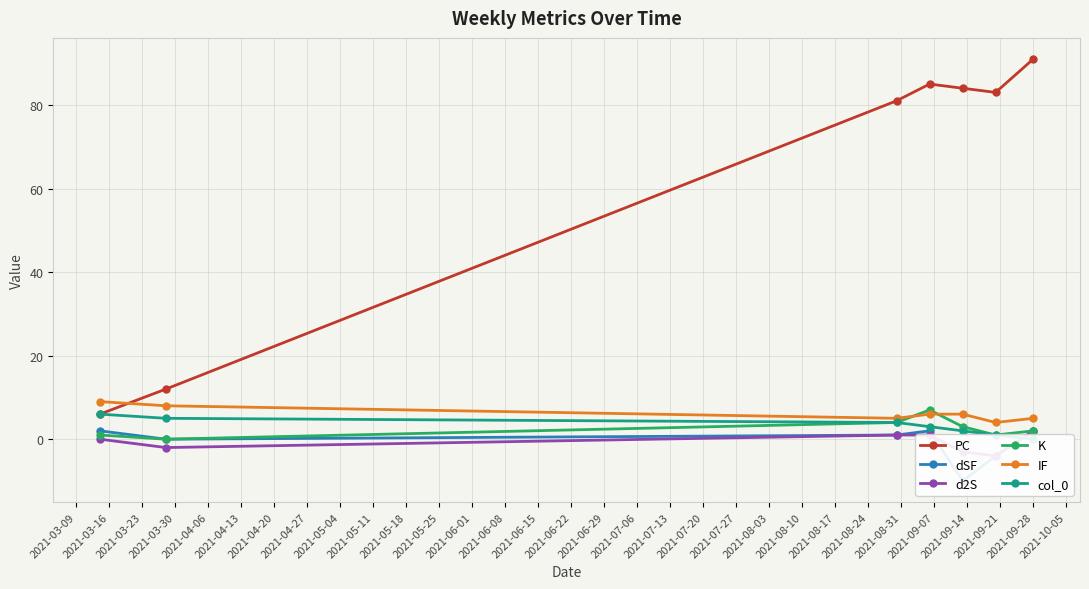

What is the difference between the second highest and second lowest values in the dSF series?

6